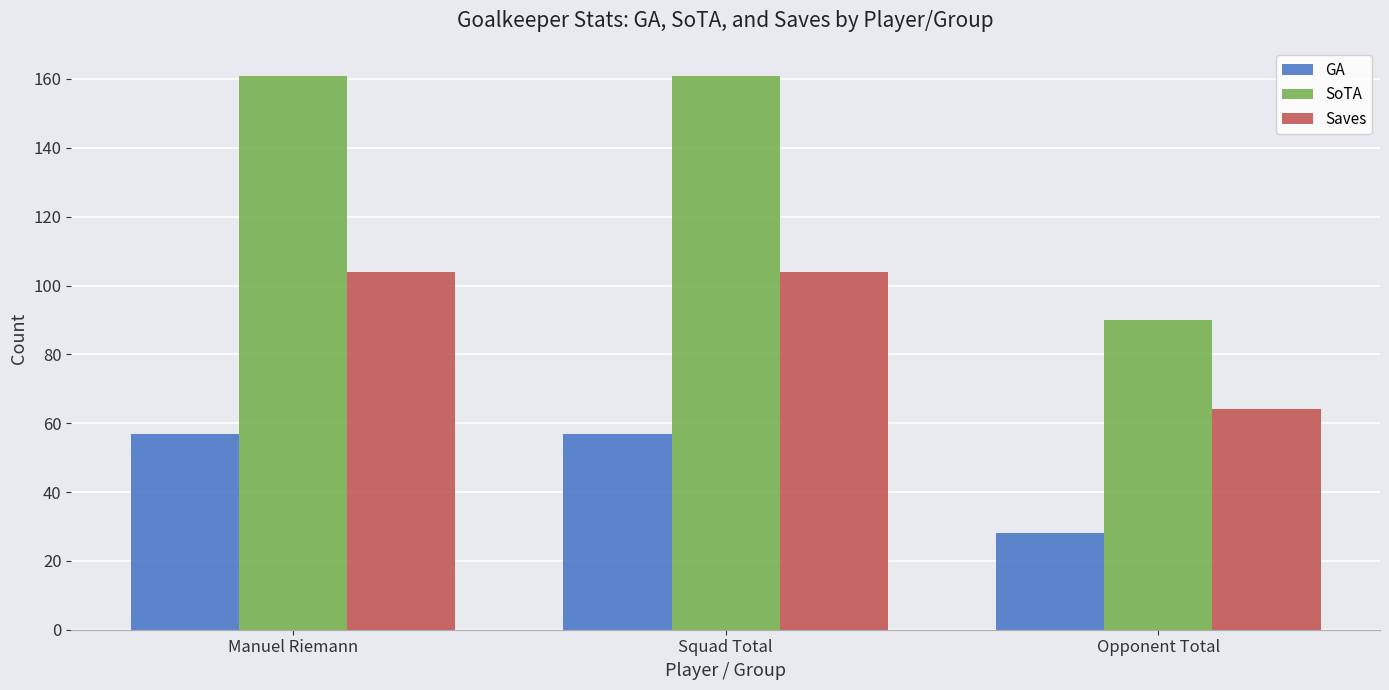

What is the greatest value displayed?

161